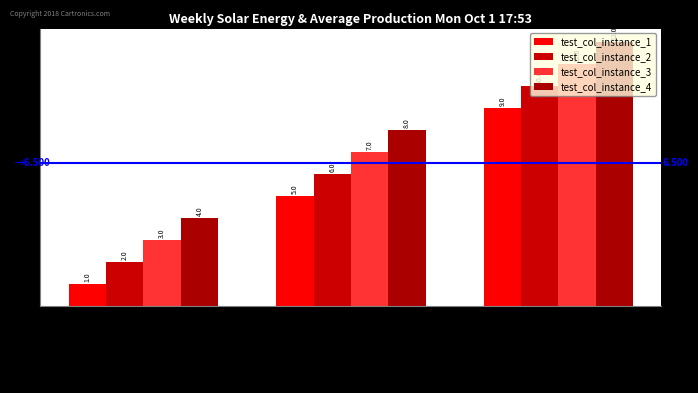

Reading left to right, list all the values displayed in this chart.

test_col_instance_1: test_attribute_1=1	test_attribute_2=5	test_attribute_3=9
test_col_instance_2: test_attribute_1=2	test_attribute_2=6	test_attribute_3=10
test_col_instance_3: test_attribute_1=3	test_attribute_2=7	test_attribute_3=11
test_col_instance_4: test_attribute_1=4	test_attribute_2=8	test_attribute_3=12